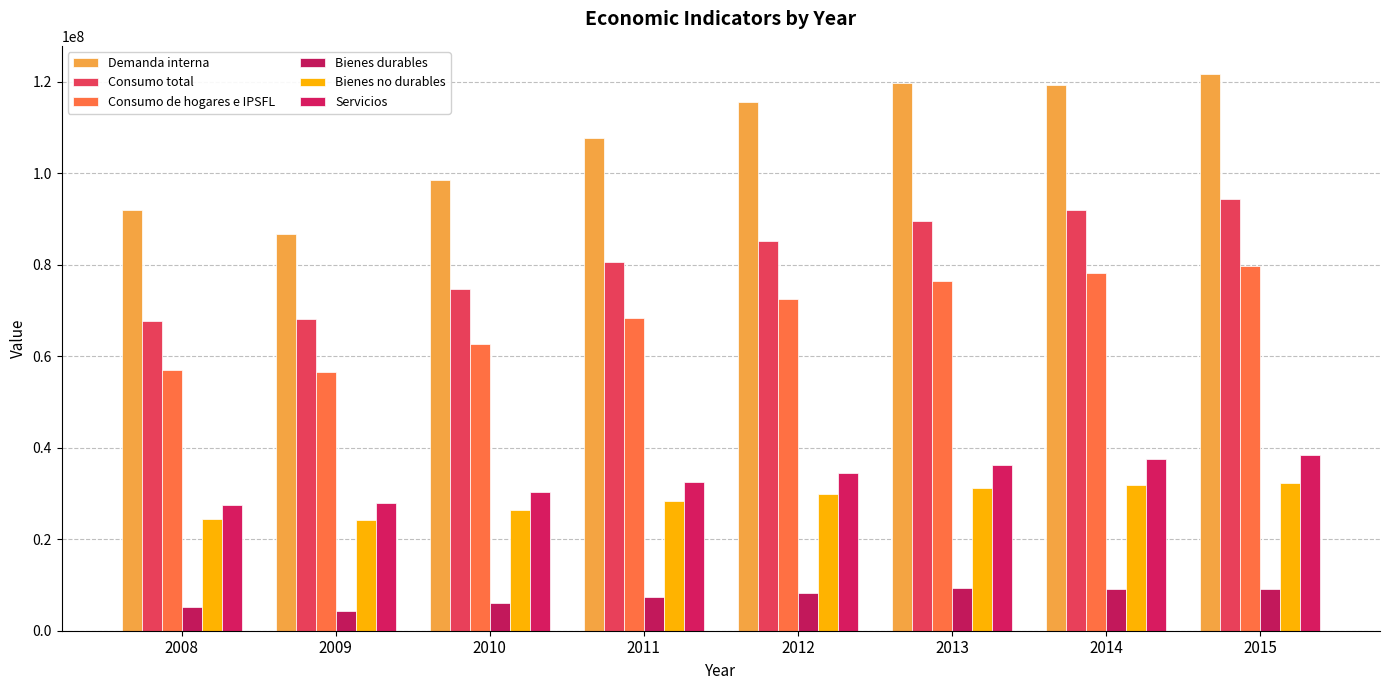

What value does the Bienes no durables series have at 2014, to the nearest 50?

31789450